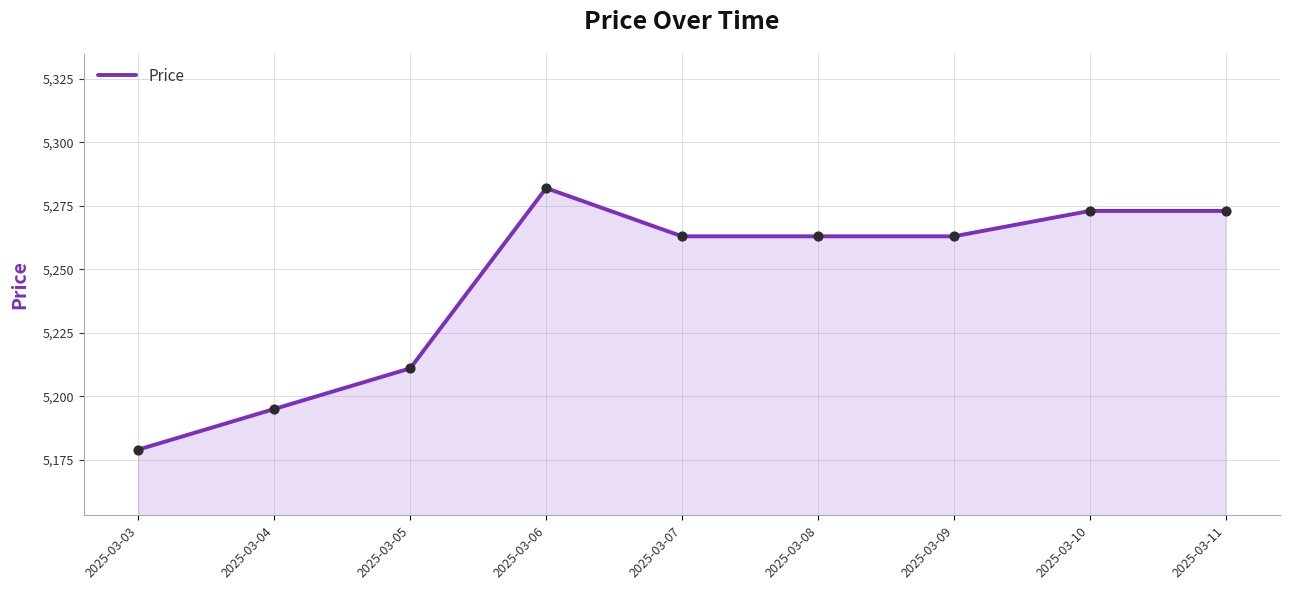

What is the ratio of the value at 2025-03-11 to the value at 2025-03-03?

1.0